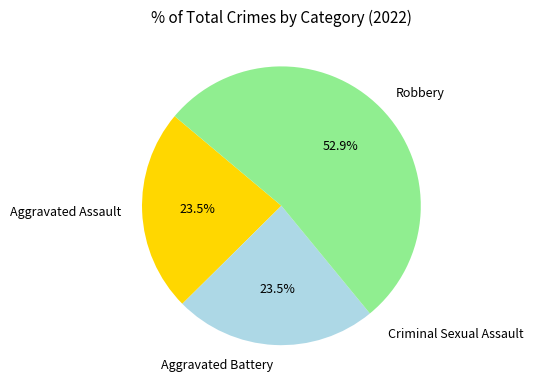

What portion of the pie excludes Aggravated Battery?

76.5%